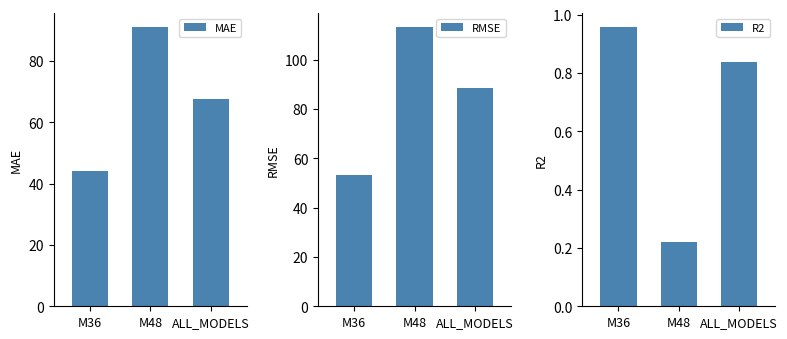

Is it true that RMSE equals 23.7 at ALL_MODELS?

False